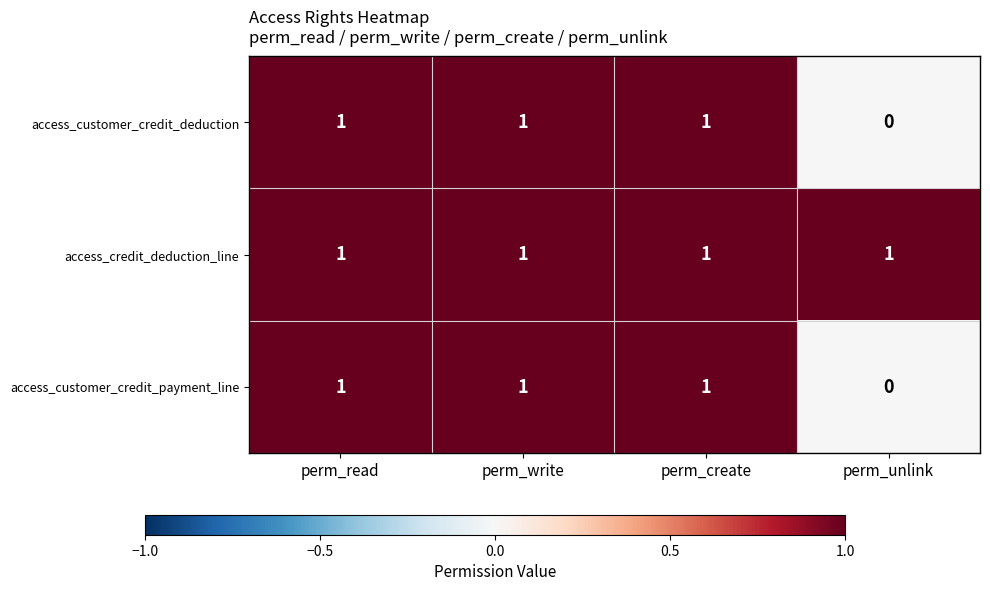

At how many categories does at least one series exceed 0?

4